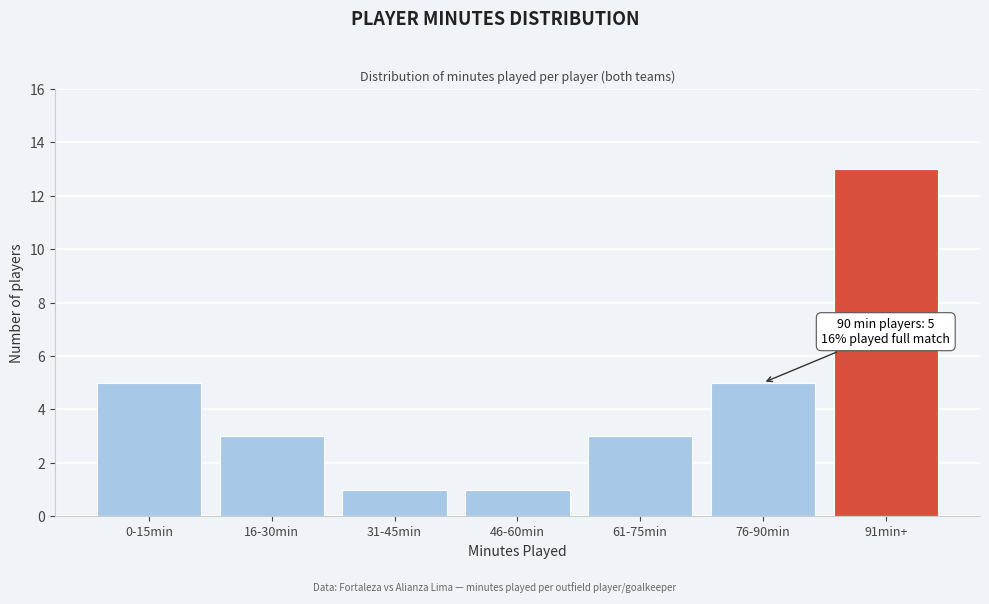

Reading left to right, what are all the values shown in this chart?

0-15min=5	16-30min=3	31-45min=1	46-60min=1	61-75min=3	76-90min=5	91min+=13